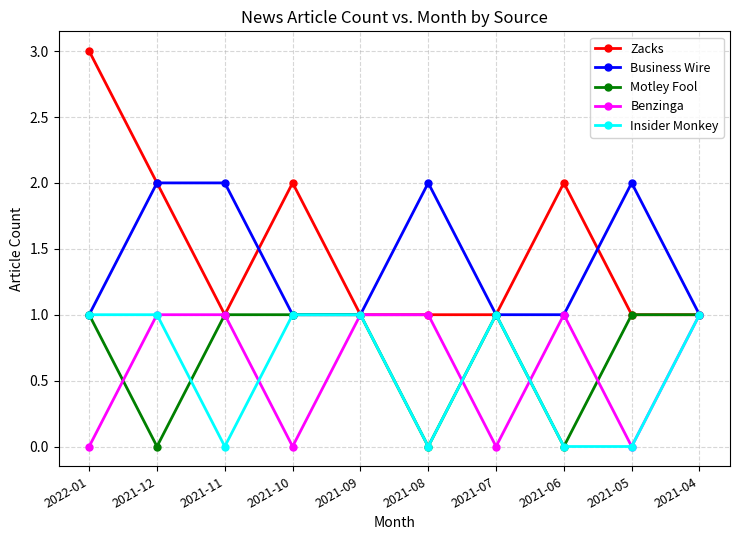

Which category has the highest value in the Zacks series?

2022-01